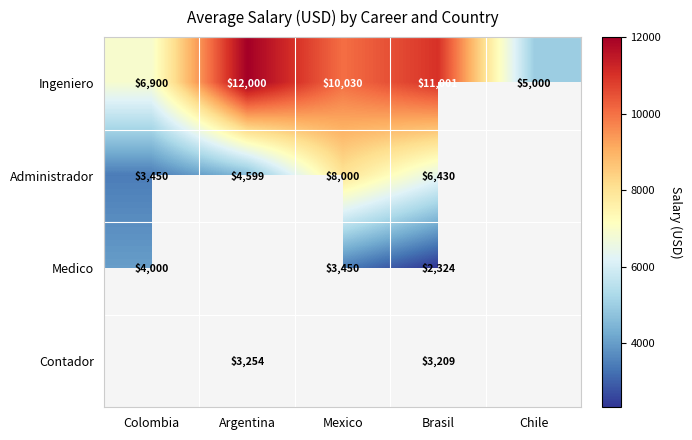

What is the minimum value shown in the chart?

2324.0